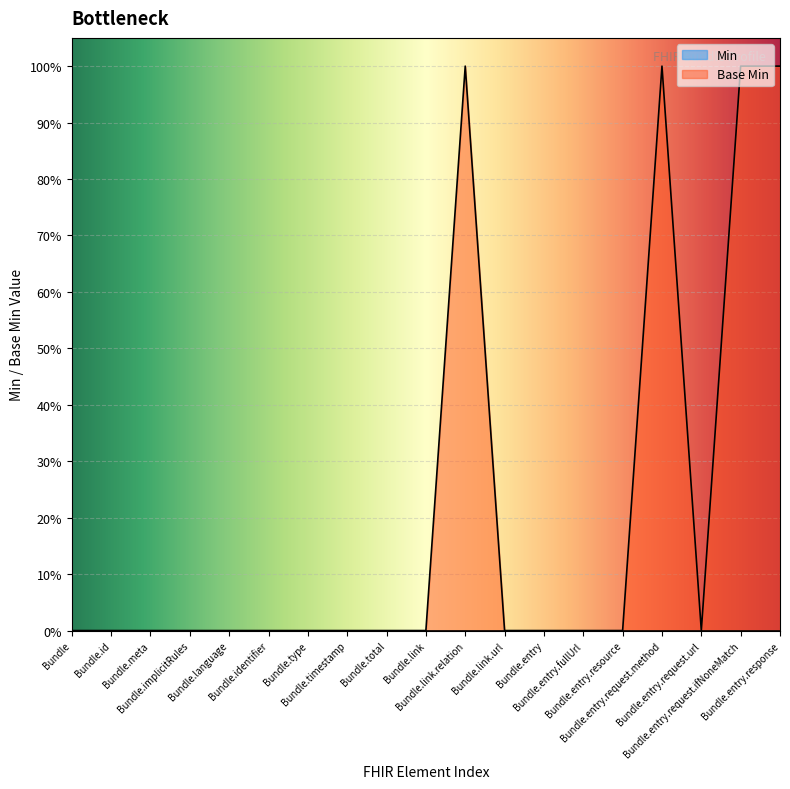

Where is the data nearest to the value 0?

Bundle